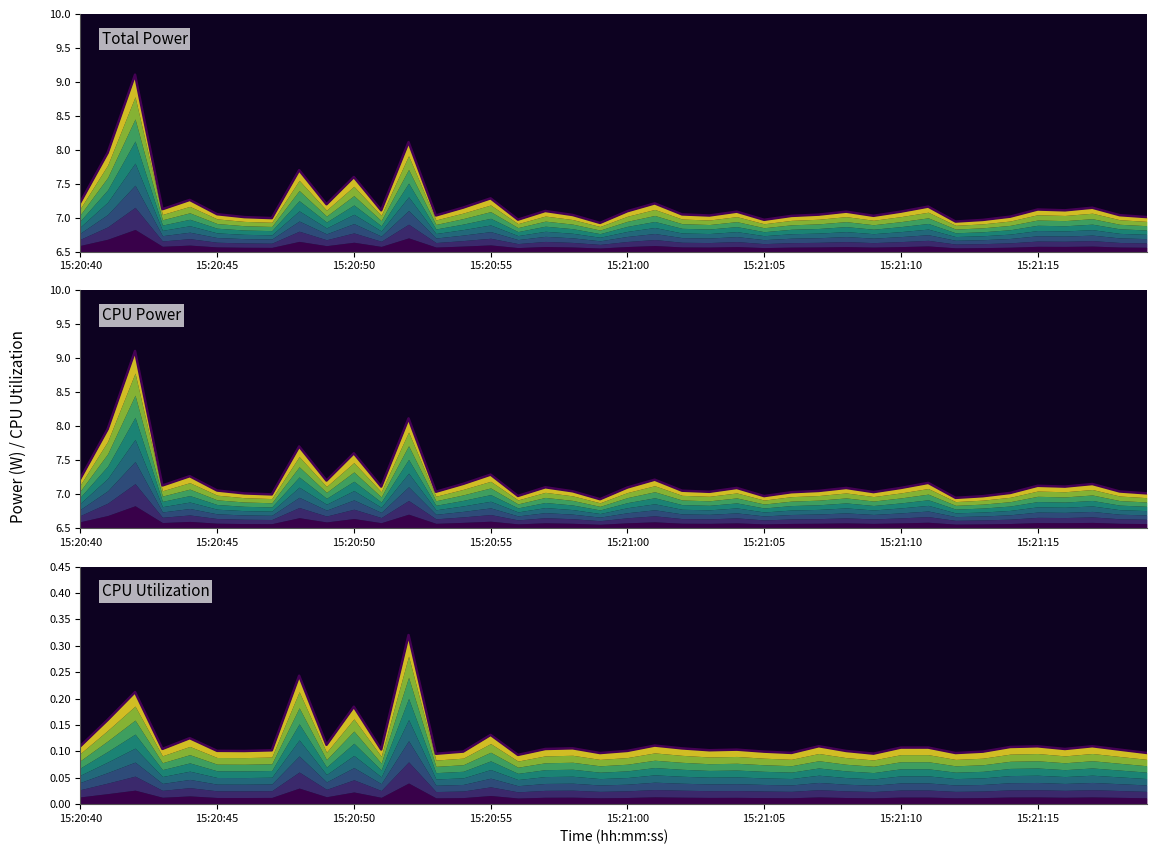

True or false: CPU Utilization and Total Power intersect in this chart.

False